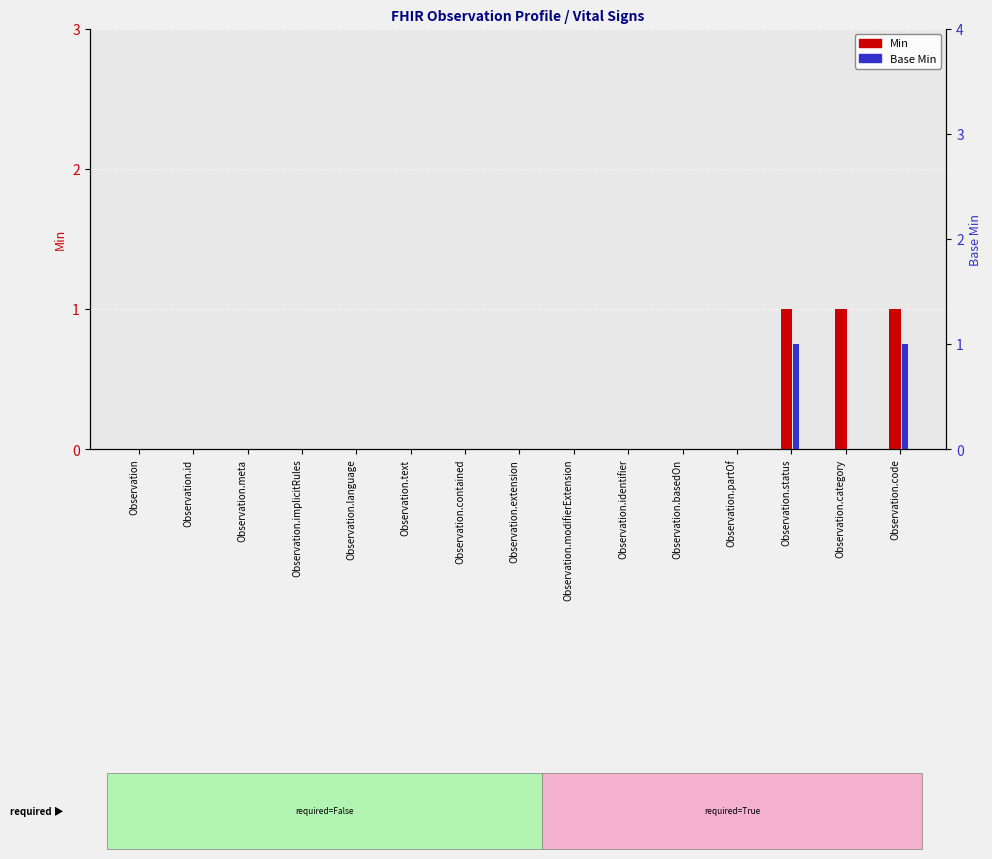

Reading right to left, what are all the values shown in this chart?

Min: 1	1	1	0	0	0	0	0	0	0	0	0	0	0	0
Base Min: 1	0	1	0	0	0	0	0	0	0	0	0	0	0	0